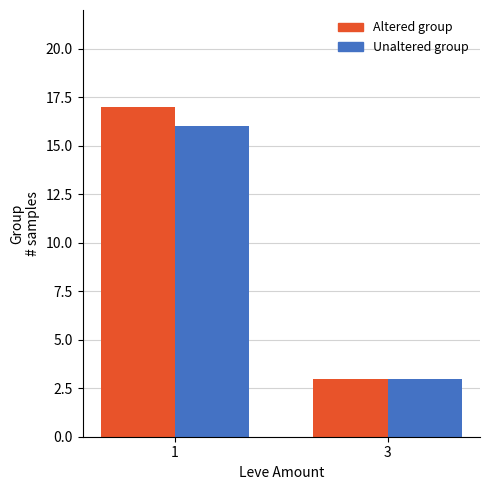

Reading right to left, what are all the values shown in this chart?

Altered group: 3=3	1=17
Unaltered group: 3=3	1=16